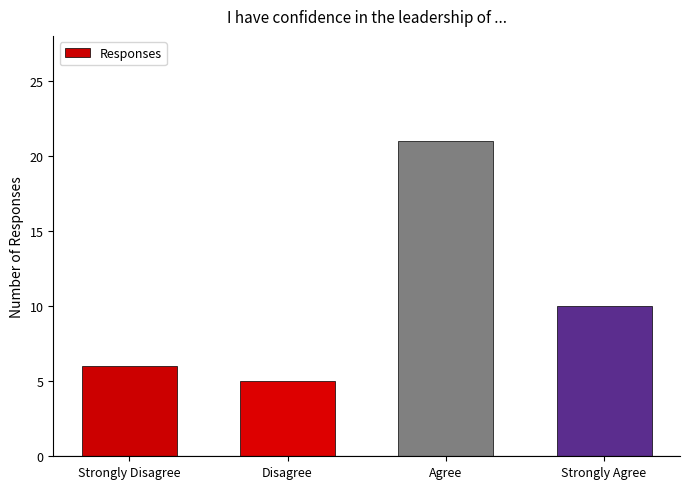

What is the difference between the maximum and second lowest values?

15